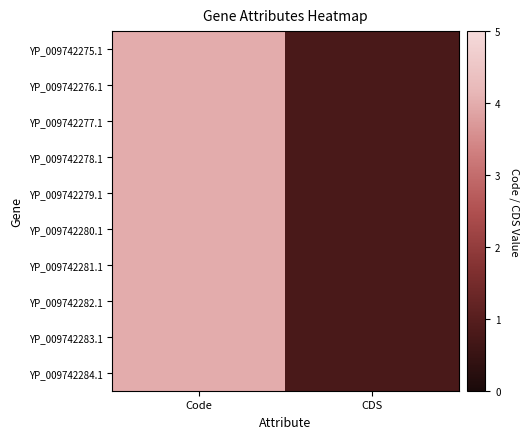

What is the total value across all series at Code?

40.0